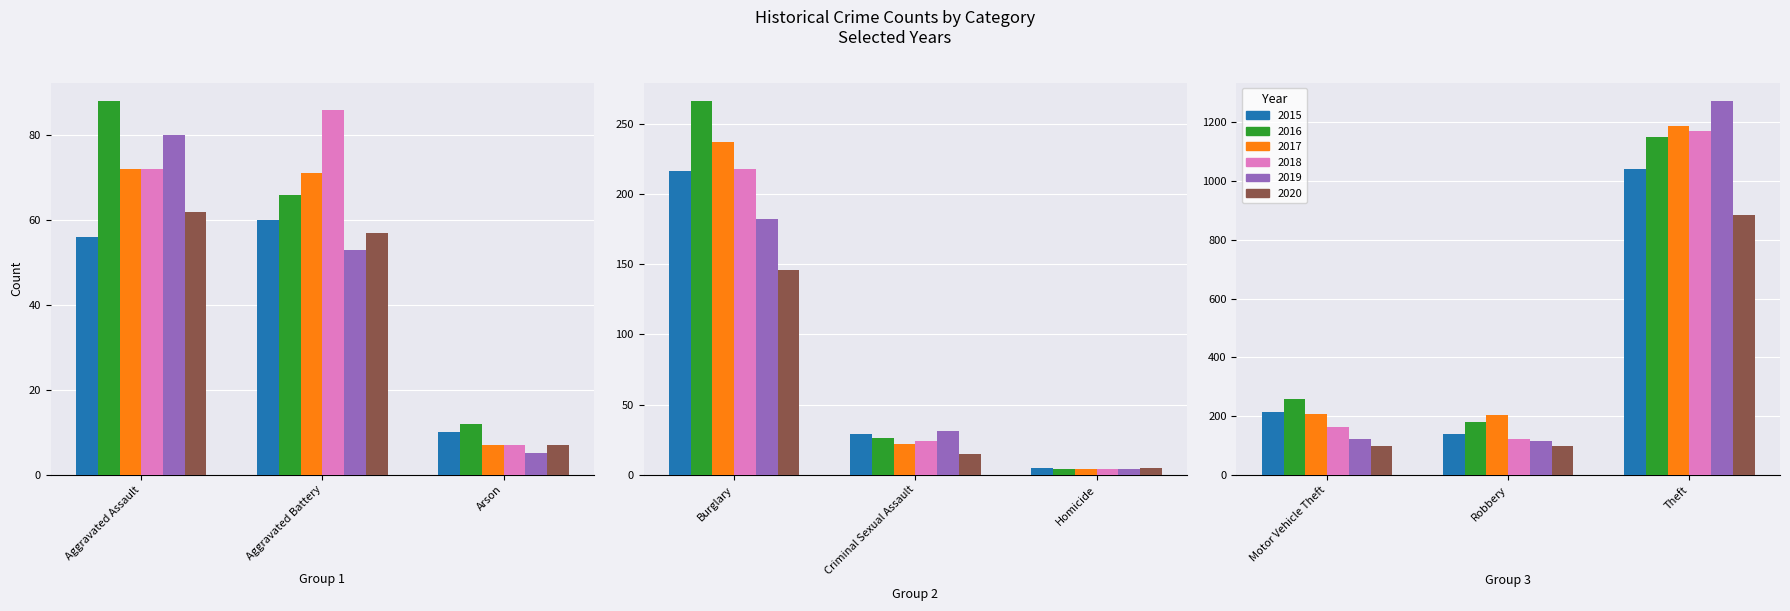

Which has a higher value, Burglary or Arson?

Burglary